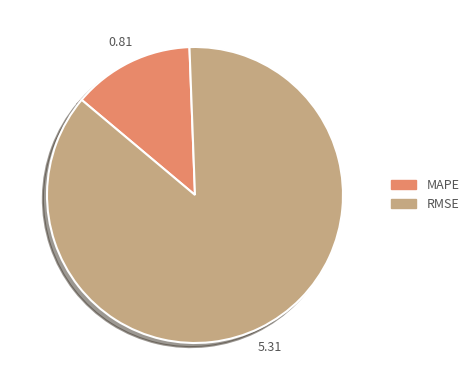

Which category has the smallest portion of the pie?

MAPE